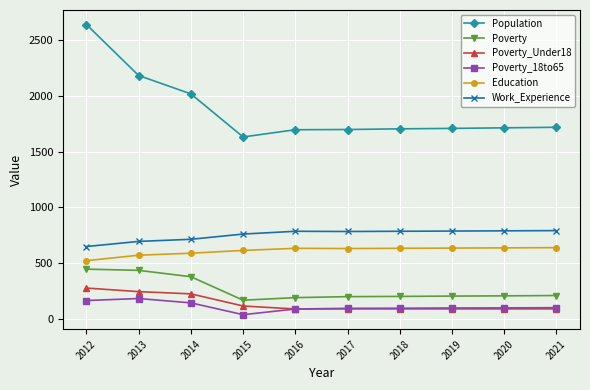

Is it true that Poverty_Under18 equals 89 at 2017?

True